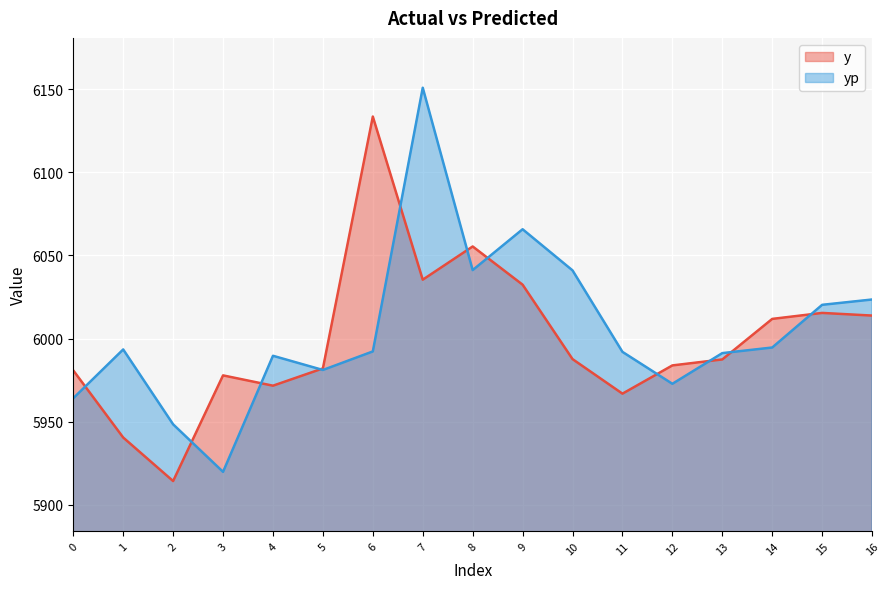

Where is the first local maximum for yp?

1